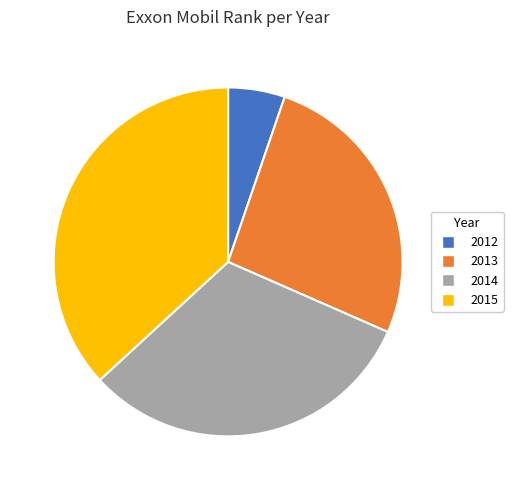

Which category has the smallest portion of the pie?

2012